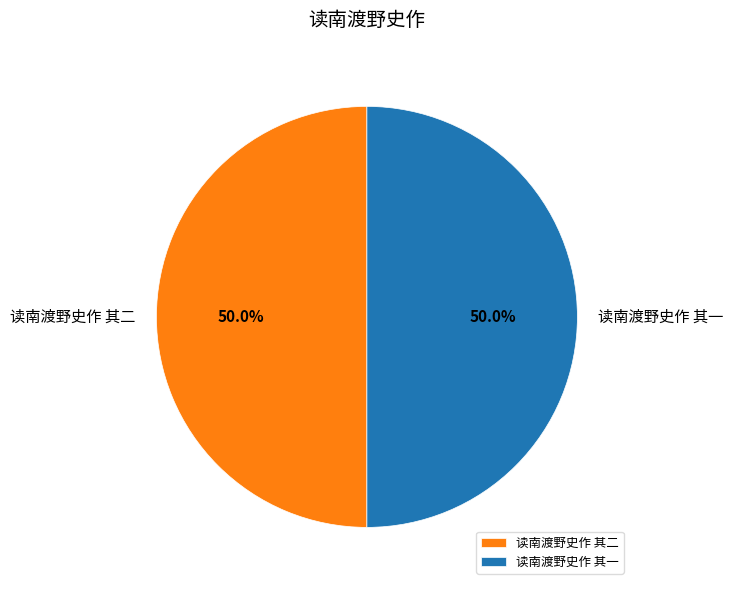

How many segments does this pie chart have?

2